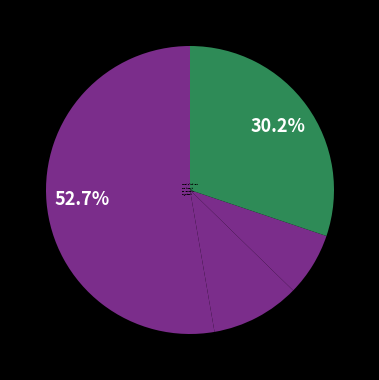

Rank the categories by value from lowest to highest.

梦锡·冰檗未肯执名卿, 冰檗庵·凫舄栖迟地, 冰檗堂为庞明叙作, 华亭百咏 其八十四 冰檗庵